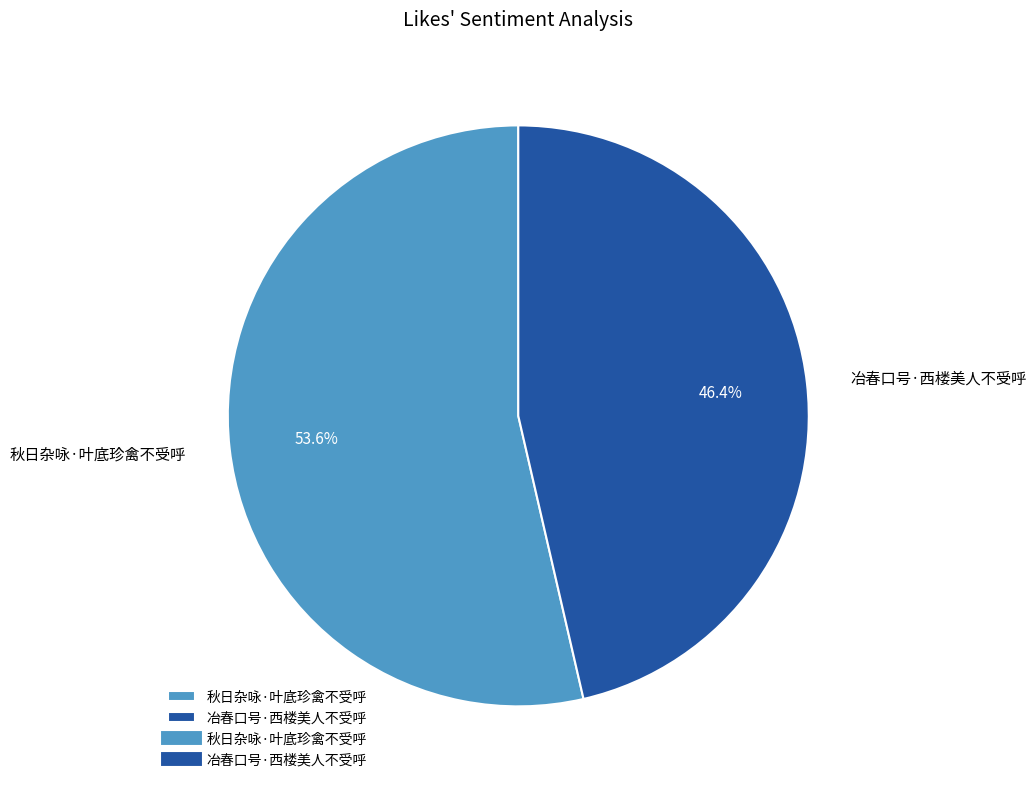

How many segments does this pie chart have?

2